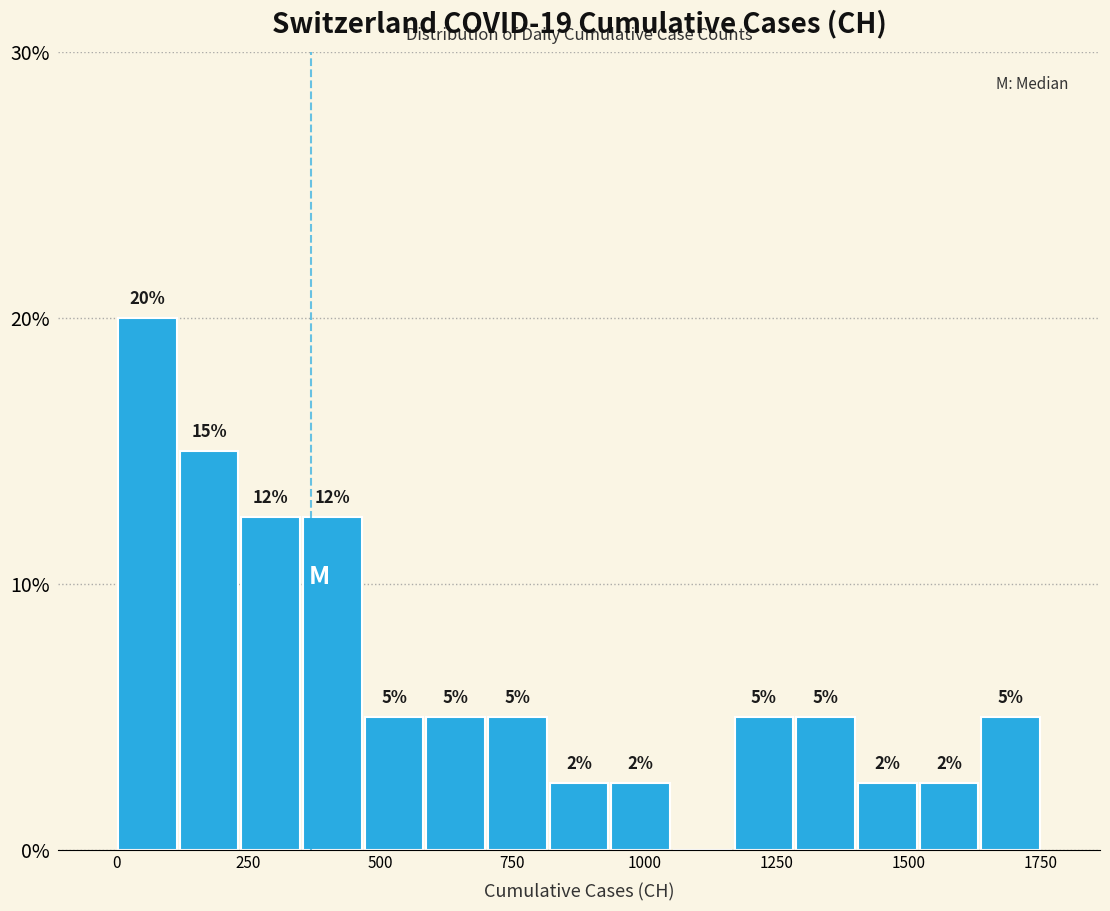

Read against the x-axis, roughly where is the centre of the tallest bar?

50